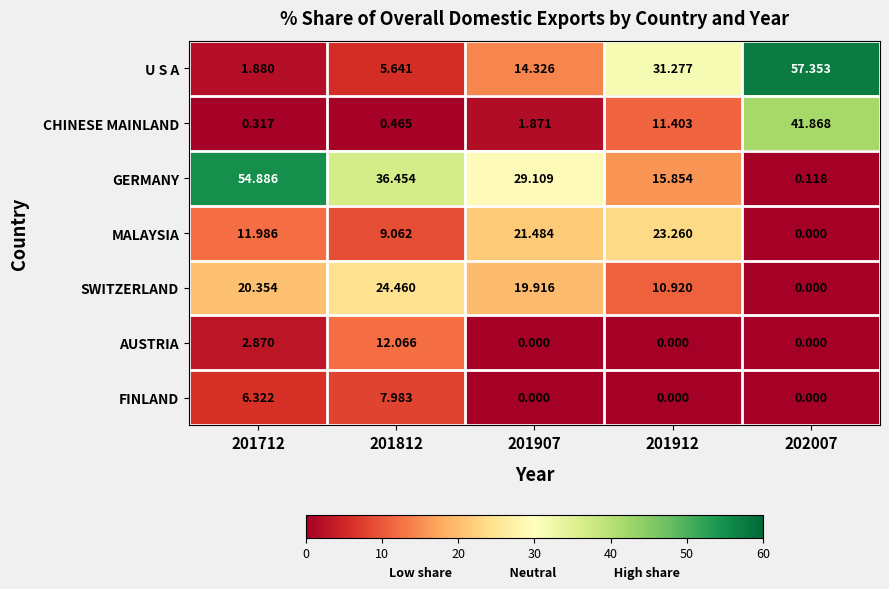

Is the value of U S A at 202007 greater than the value of MALAYSIA at 201712?

Yes